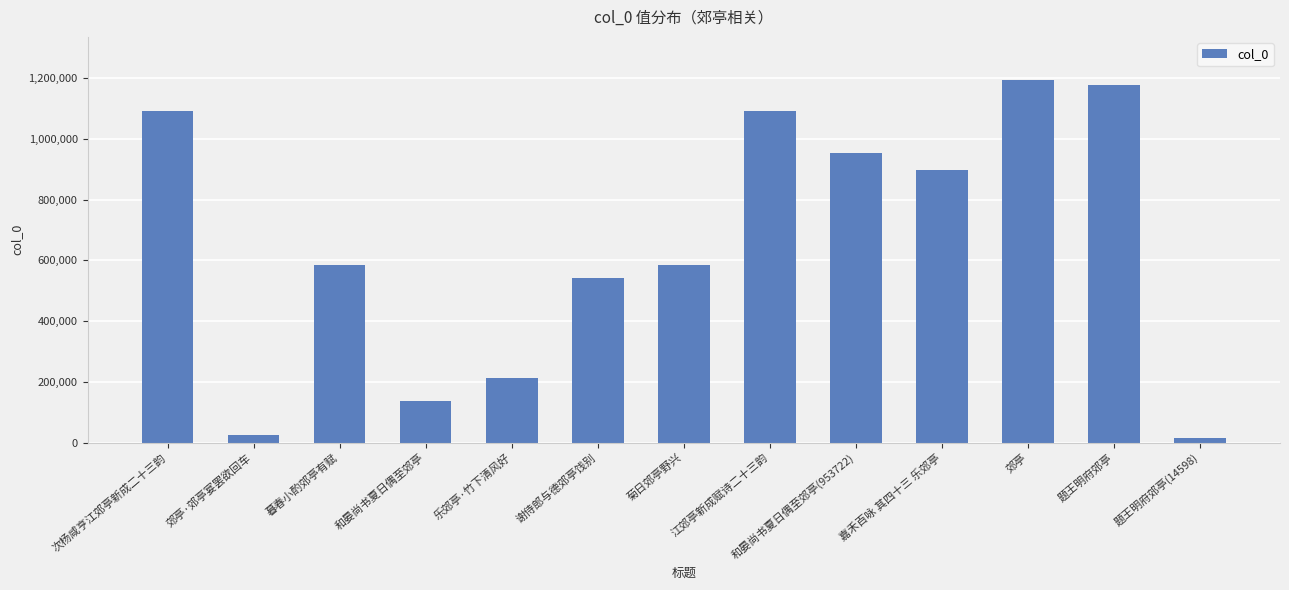

What is the difference between the maximum and minimum values?

1178222